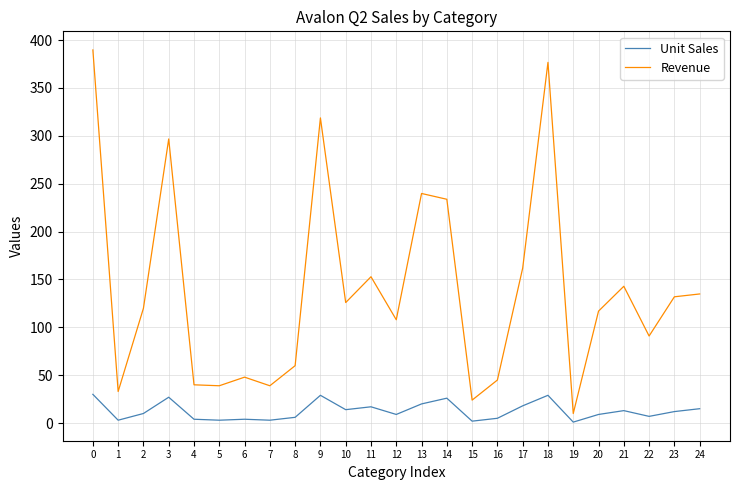

At how many categories does at least one series exceed 20?

24